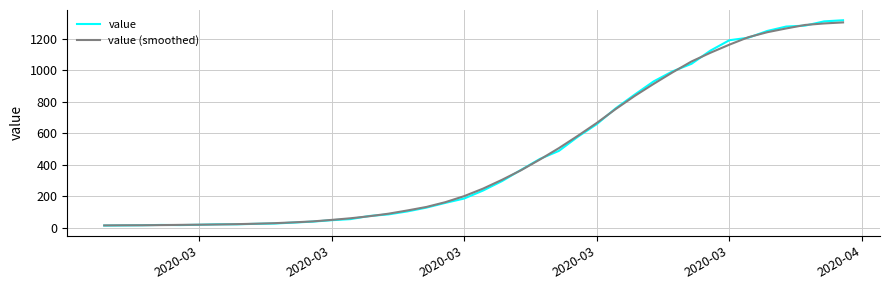

Where is the first local maximum for value?

2020-03